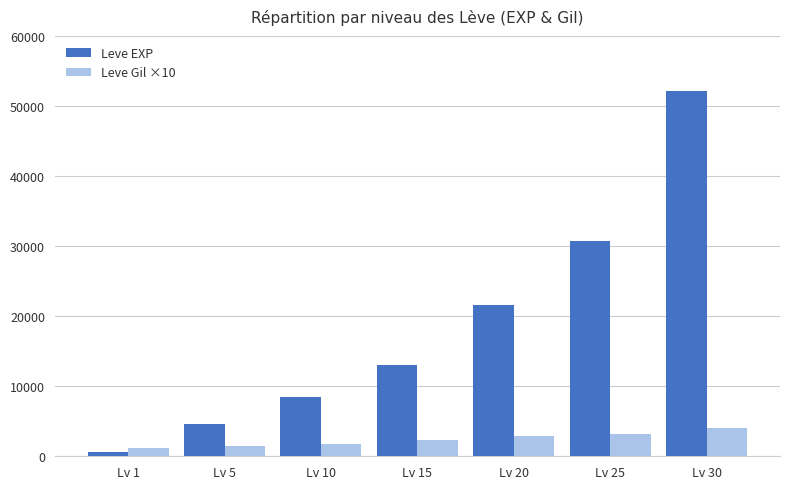

How many data points in Leve EXP are less than 13040?

3